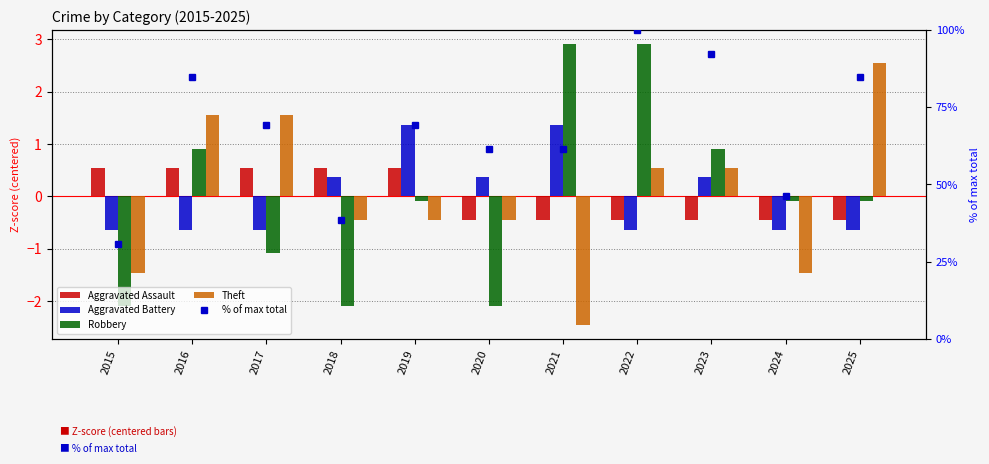

True or false: Aggravated Assault has a value of -0.2 at 2022.

False